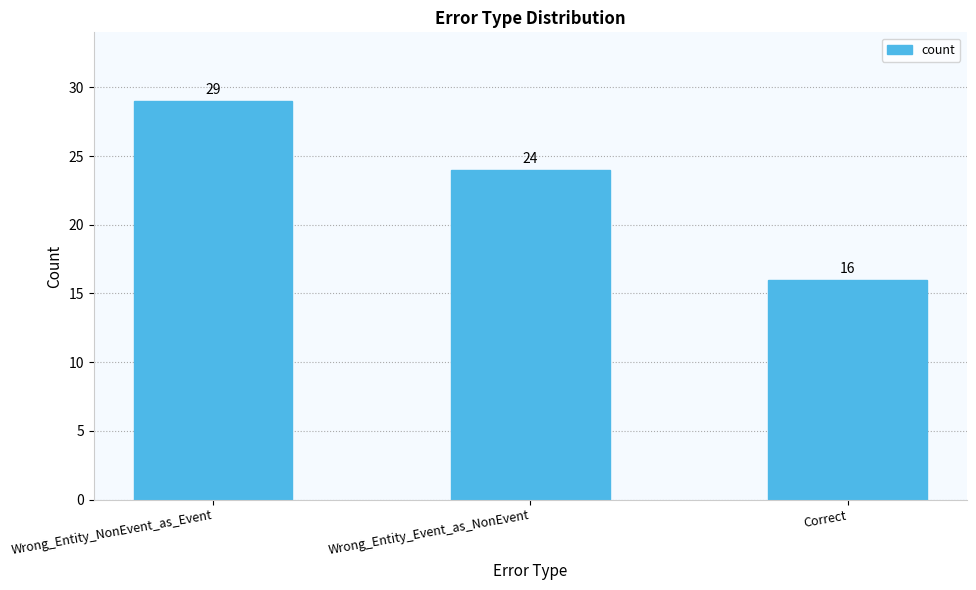

What is the sum of all values?

69